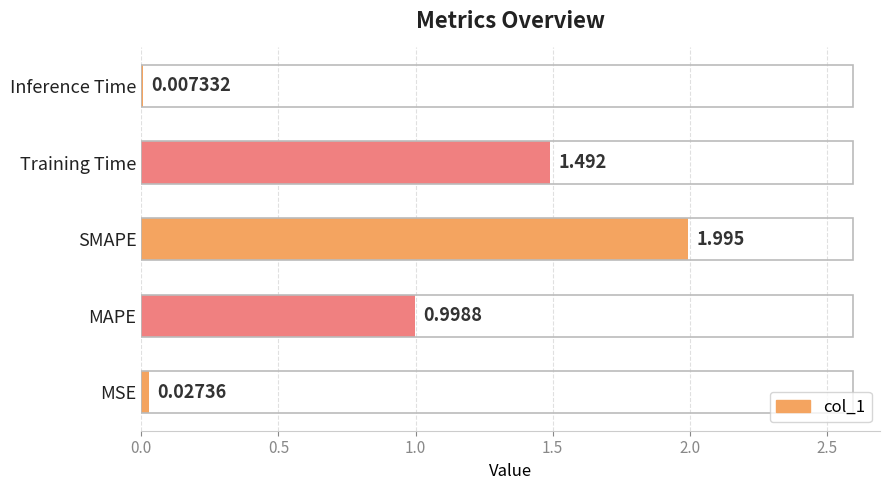

Are the bars horizontal?

Yes